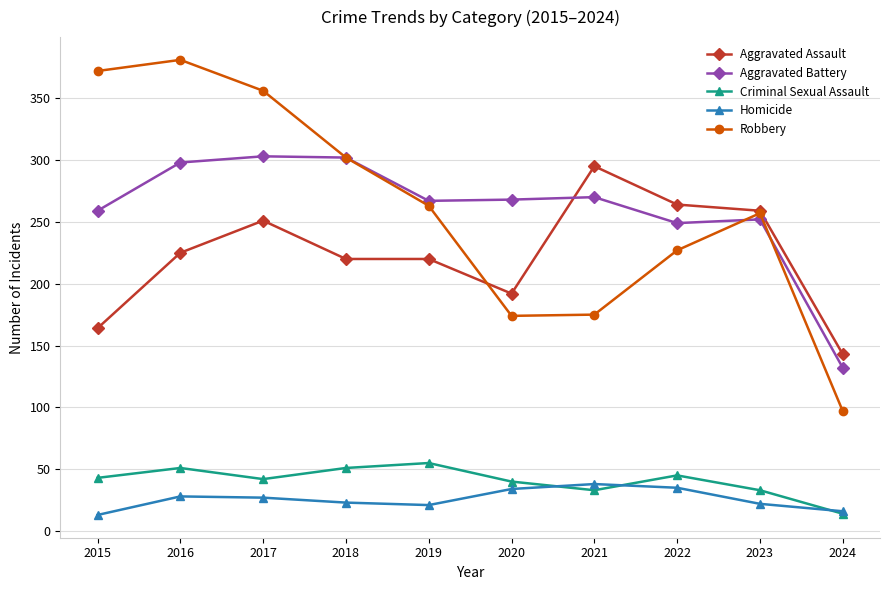

What is the maximum value shown in the chart?

381